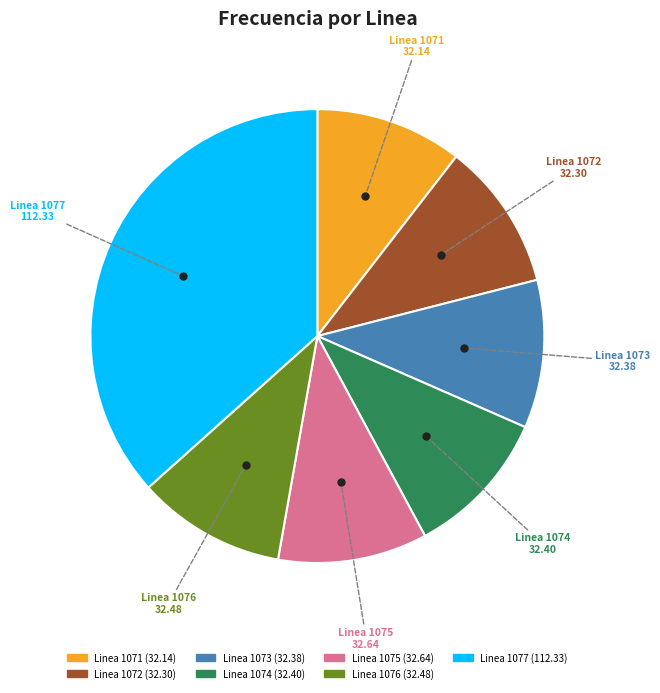

Combined, do Linea 1074 and Linea 1076 account for over 50%?

No